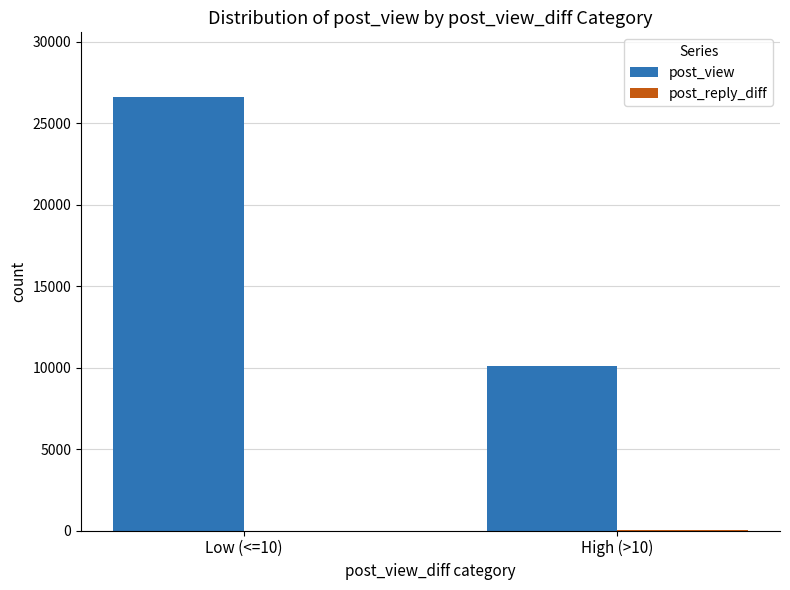

True or false: post_view has a value of 41452 at Low (<=10).

False